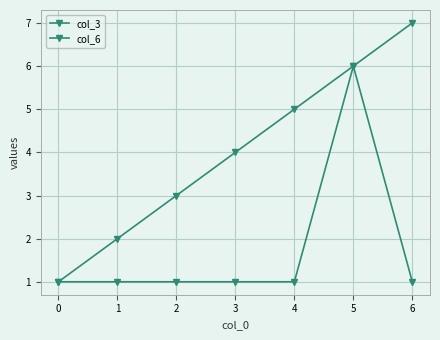

What is the greatest value displayed?

7